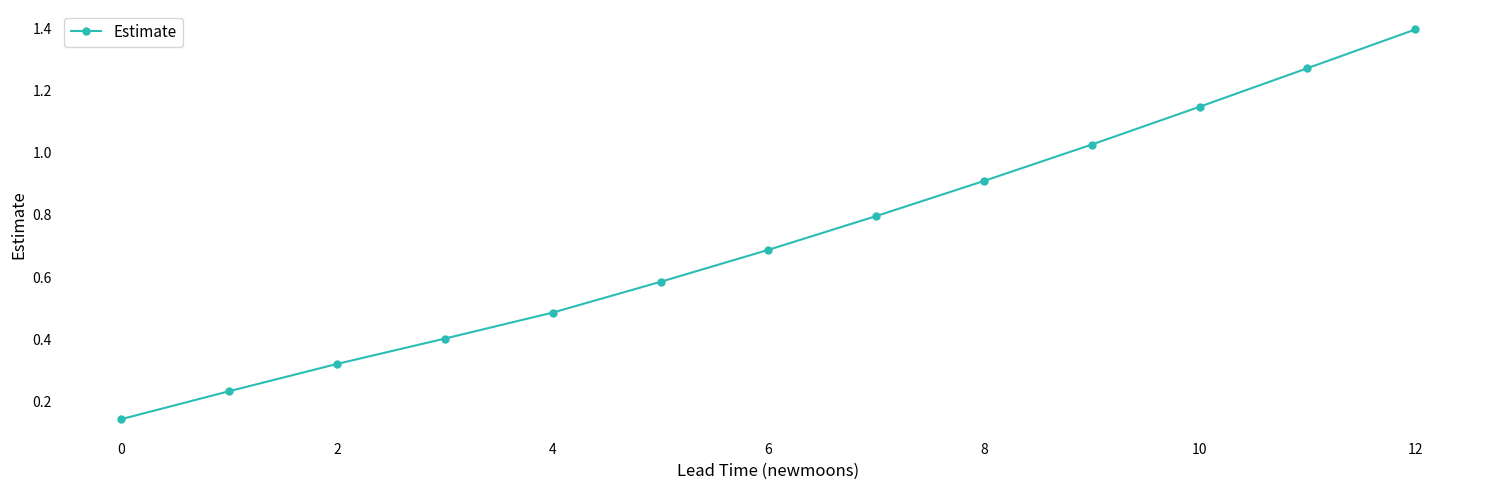

How many distinct data groups are displayed?

1